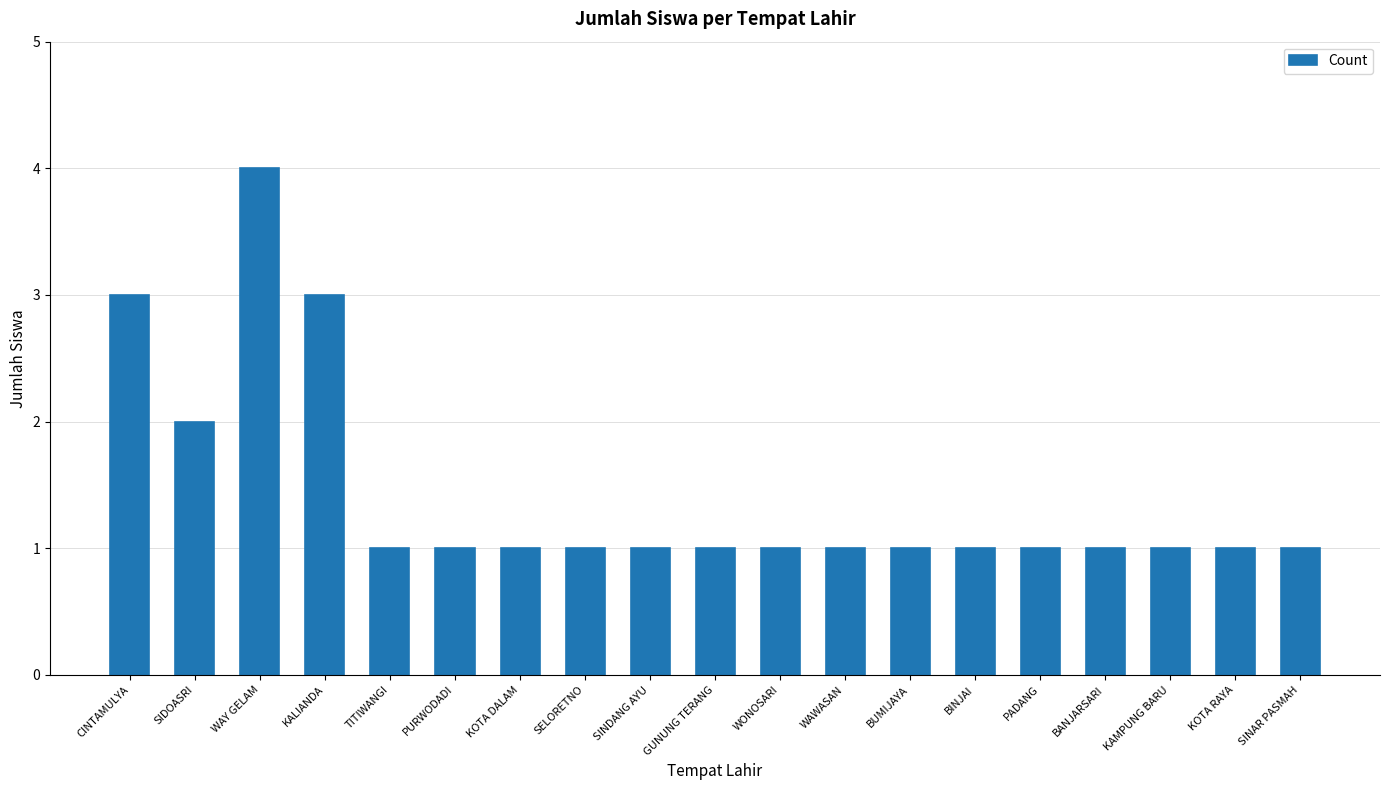

What is the sum of all values?

27